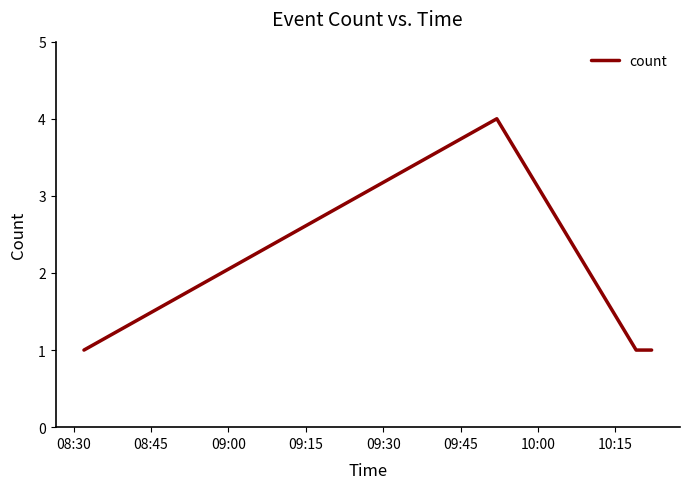

True or false: there are more than 2 points higher than both neighbors.

False